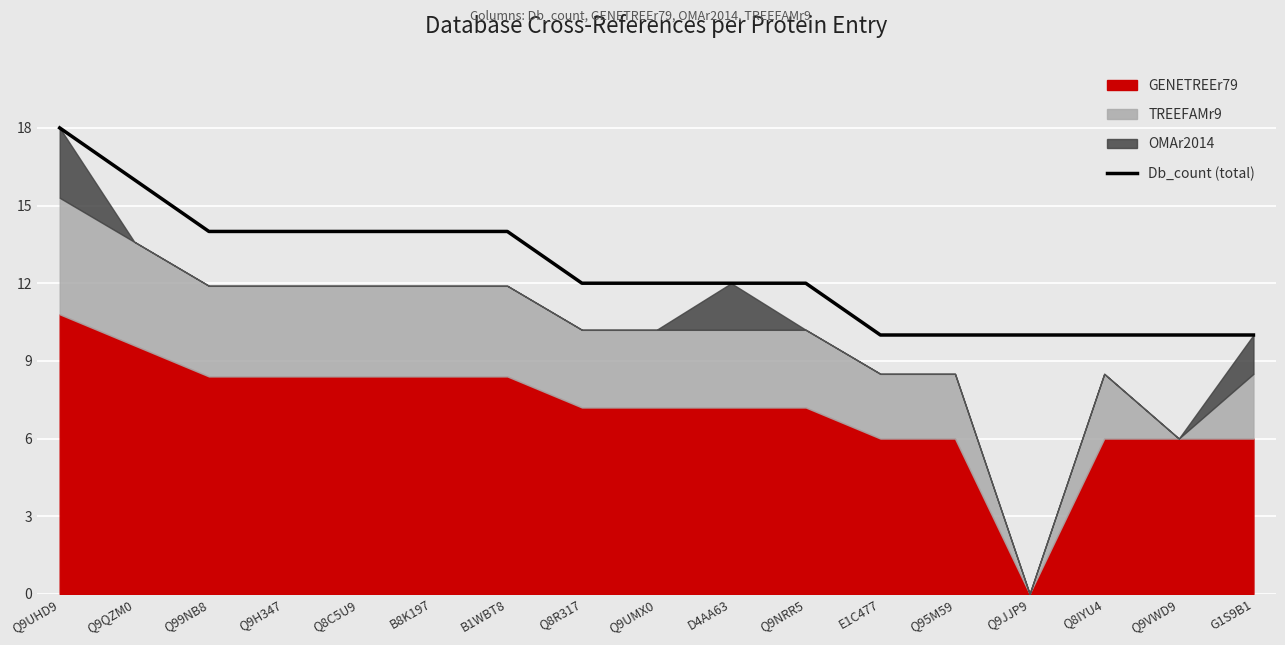

How many values are between 10 and 14?

15